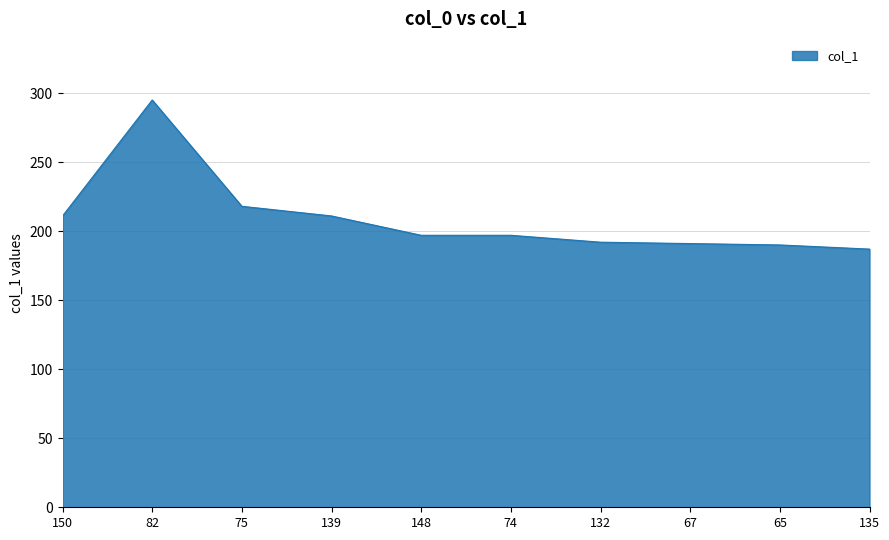

True or false: the data shows 191 at 67.

True